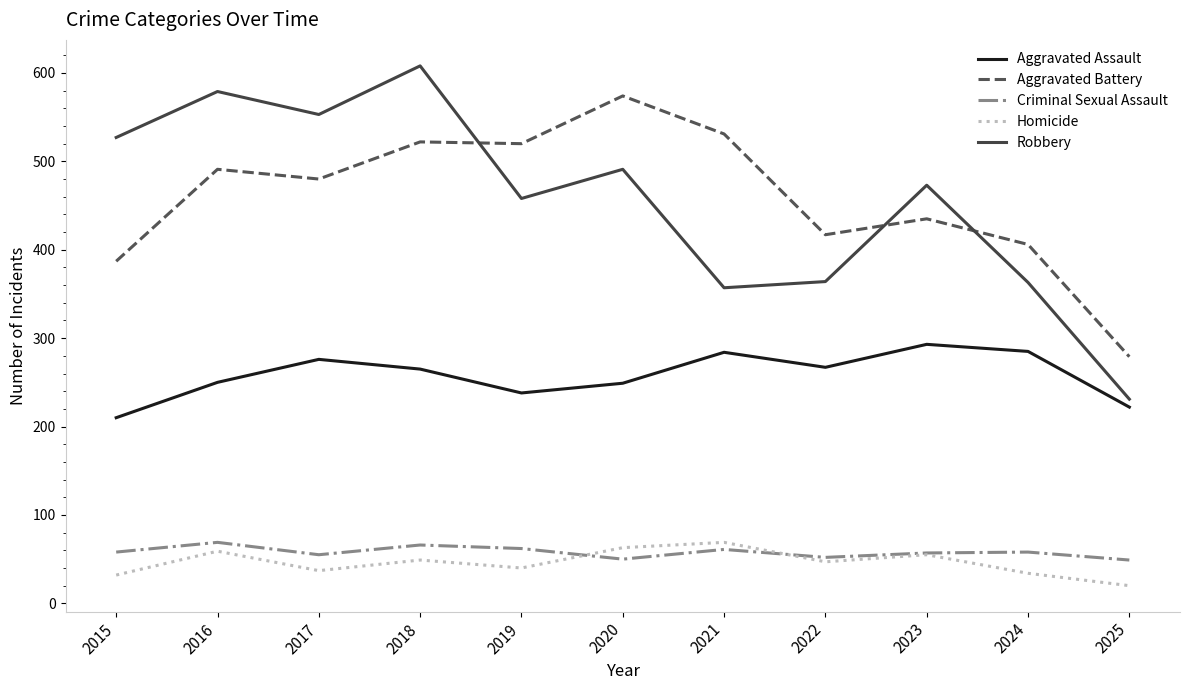

At how many categories does at least one series exceed 433?

8